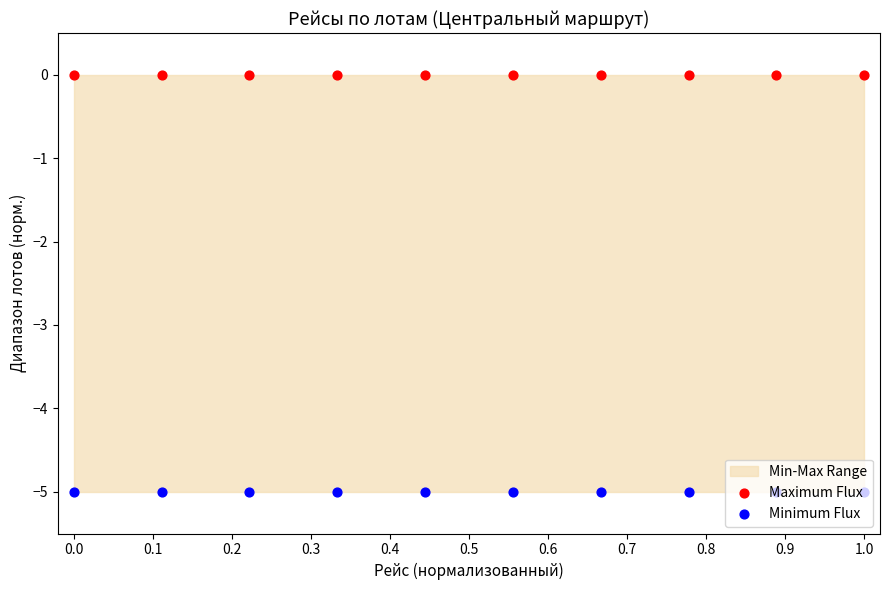

Which series has the largest total across all categories?

Maximum Flux